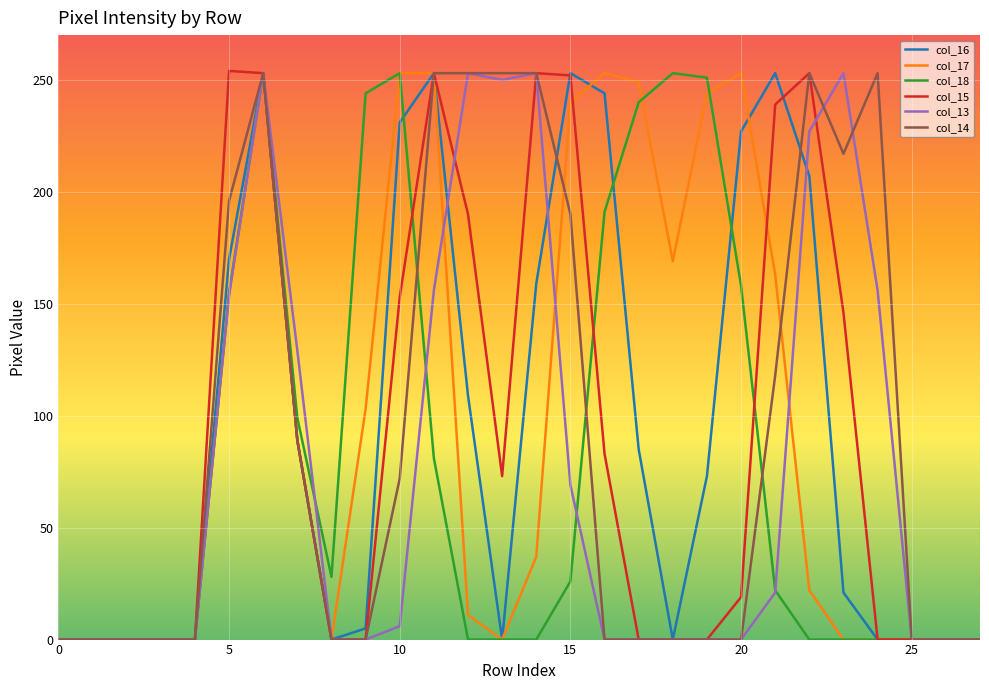

Count the number of categories in the chart.

28